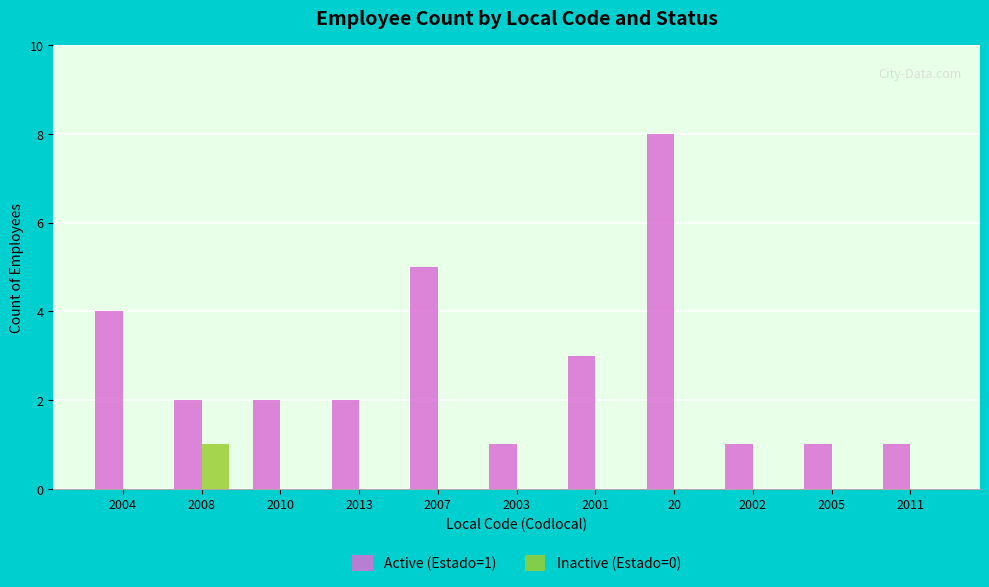

What is the maximum value for Inactive (Estado=0)?

1